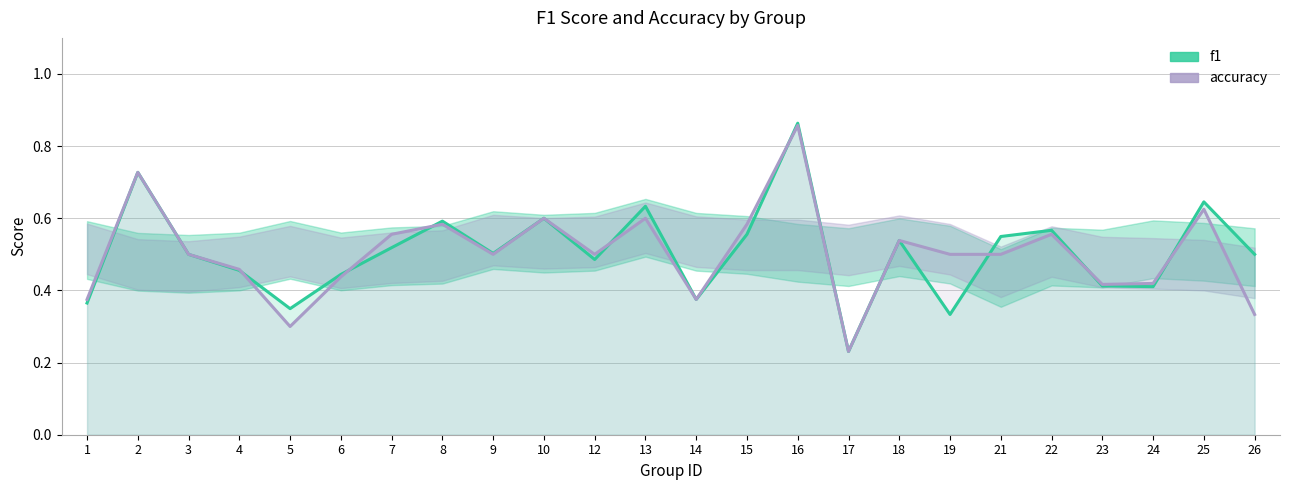

What is the value of the f1 point at the 23rd from the left?

0.6